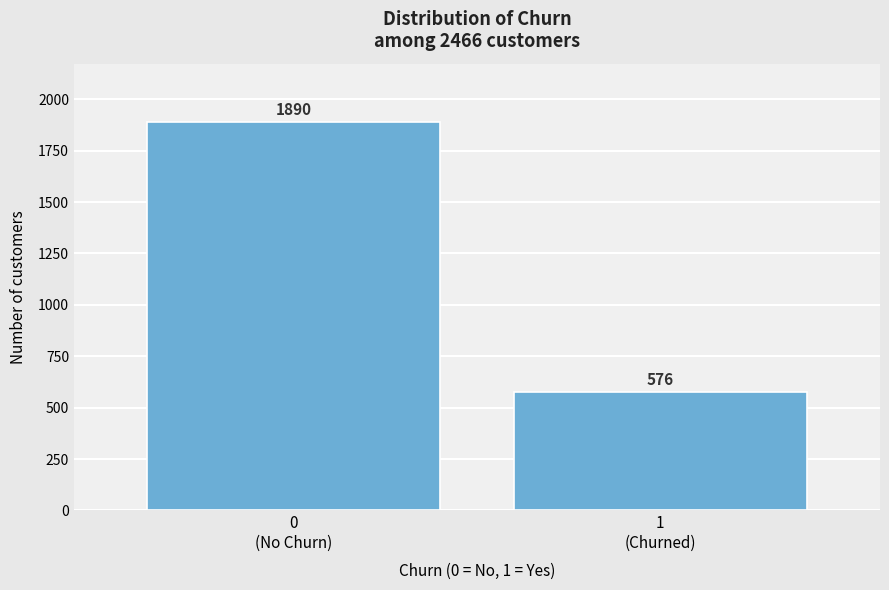

Reading left to right, what are all the values shown in this chart?

1890	576